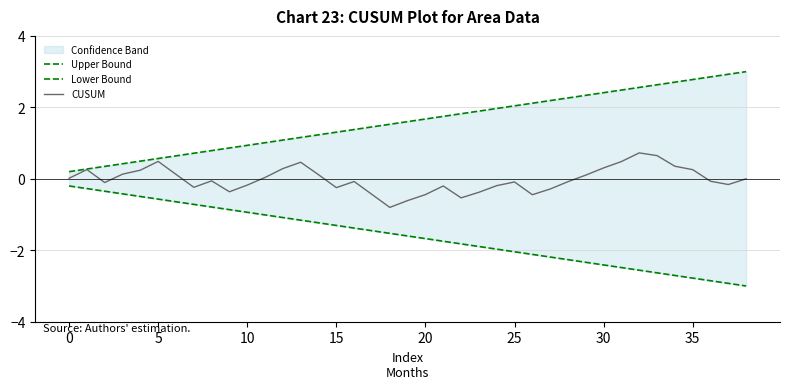

At how many categories does at least one series exceed 0?

39